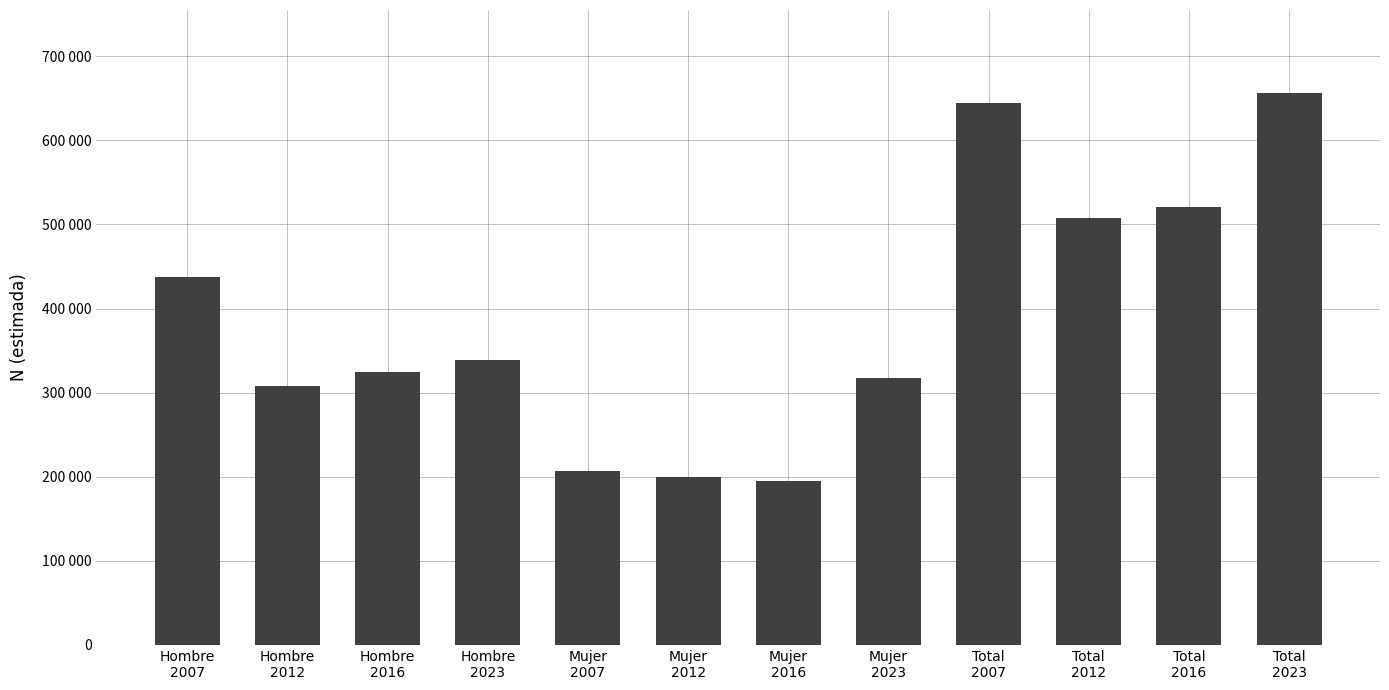

Does the chart contain any negative values?

No